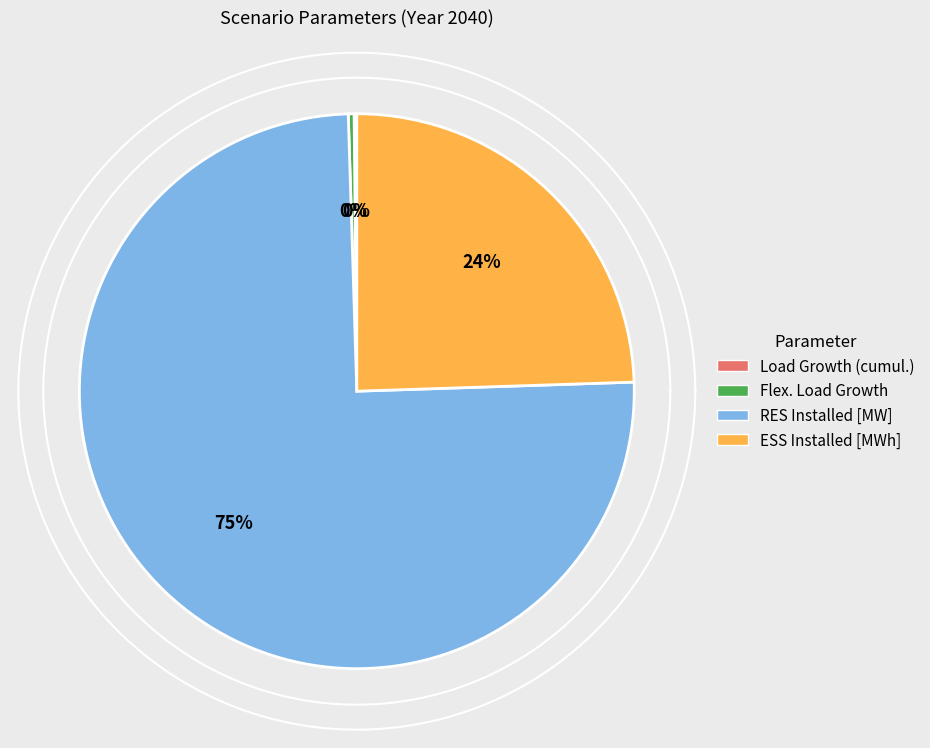

Approximately how many times larger is the value at RES Installed [MW] compared to ESS Installed [MWh]?

3.1